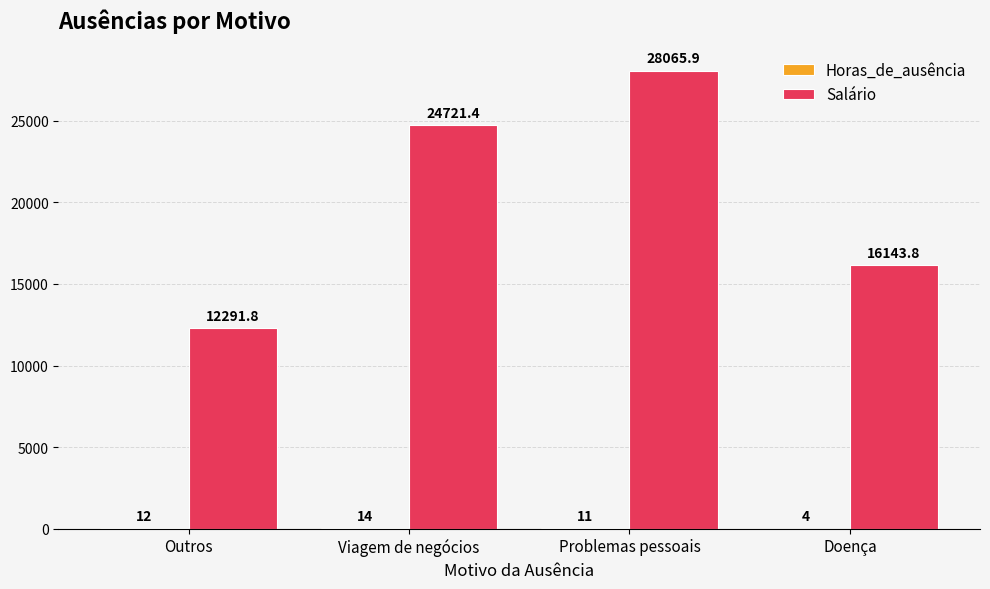

Is it true that Salário equals 24721.4 at Viagem de negócios?

True